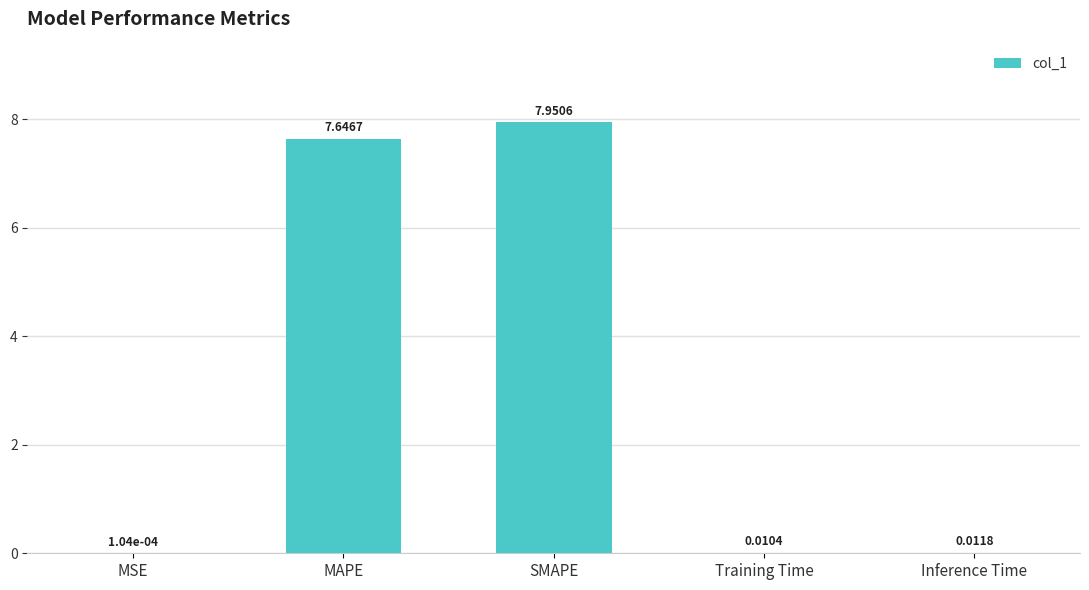

At which label is the value closest to 3?

Inference Time